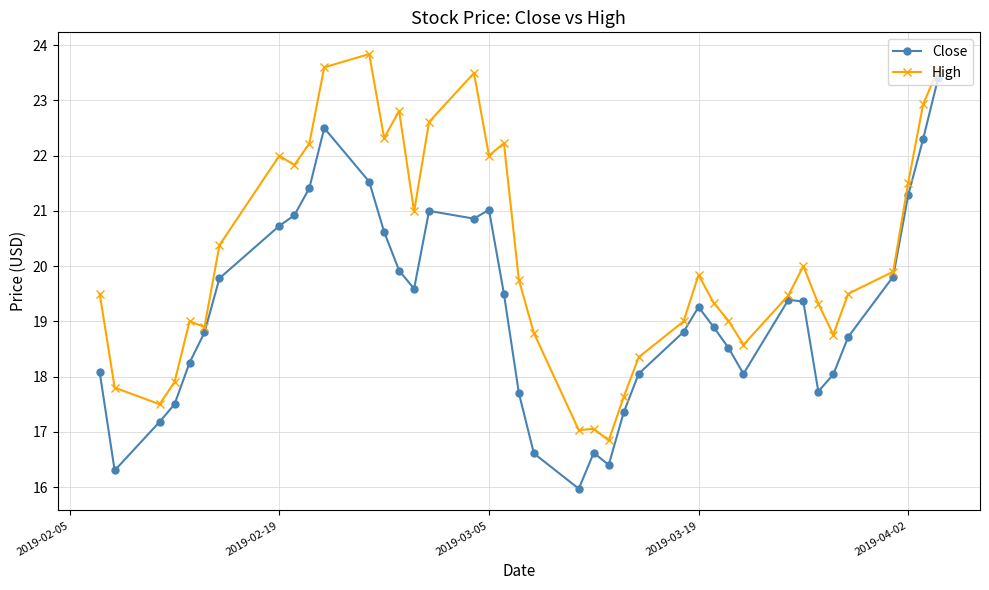

Which series has the largest total across all categories?

High